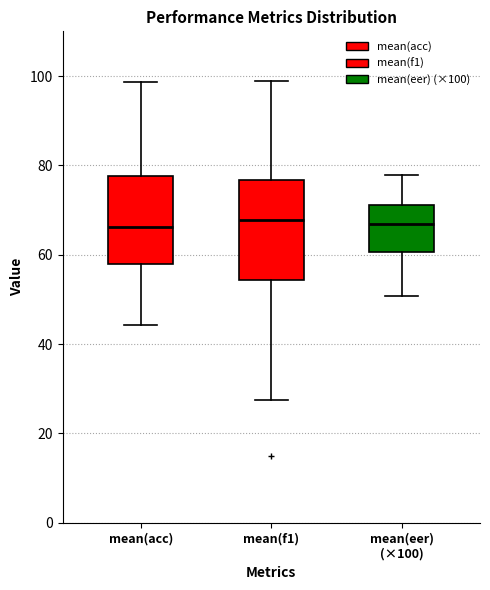

Reading left to right, read every box against the y-axis: the position of its median line, the range the box covers, and the ends of its whiskers. The values are not printed on the chart, so give them approximately, as read against the axis.

mean(acc): median 66, box 58 to 78, whiskers 44 to 98
mean(f1): median 68, box 54 to 76, whiskers 28 to 98
mean(eer) (×100): median 66, box 60 to 72, whiskers 50 to 78